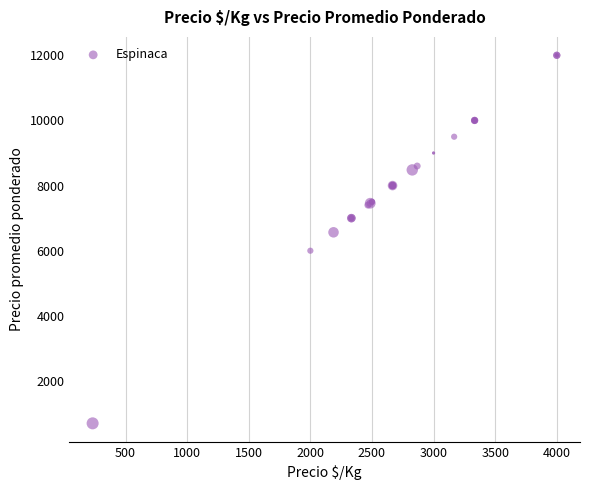

What Y value in the scatter plot is closest to 6350?

6565